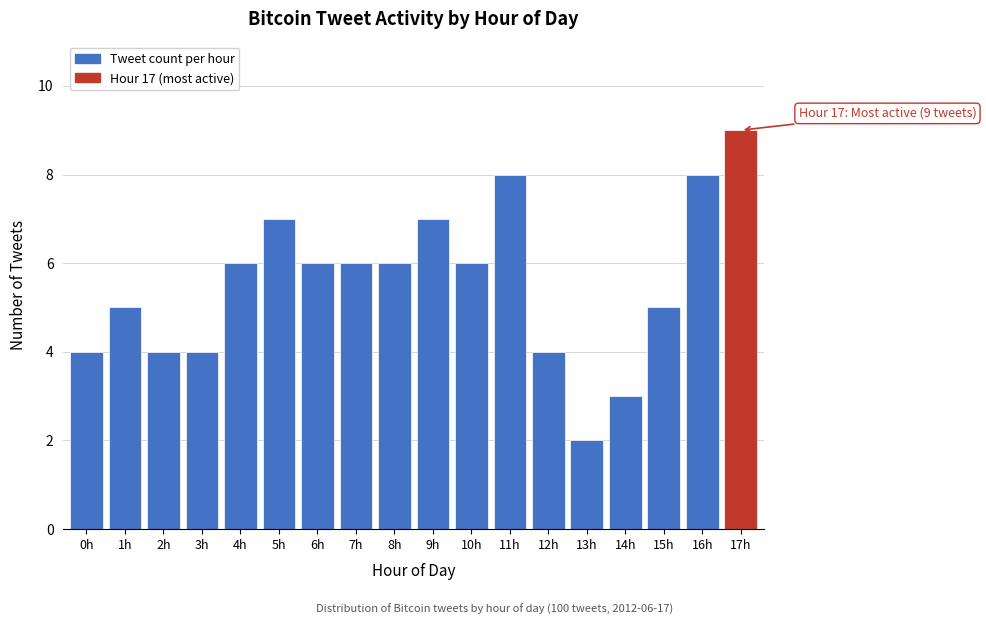

Reading right to left, list all the values displayed in this chart.

9	8	5	3	2	4	8	6	7	6	6	6	7	6	4	4	5	4